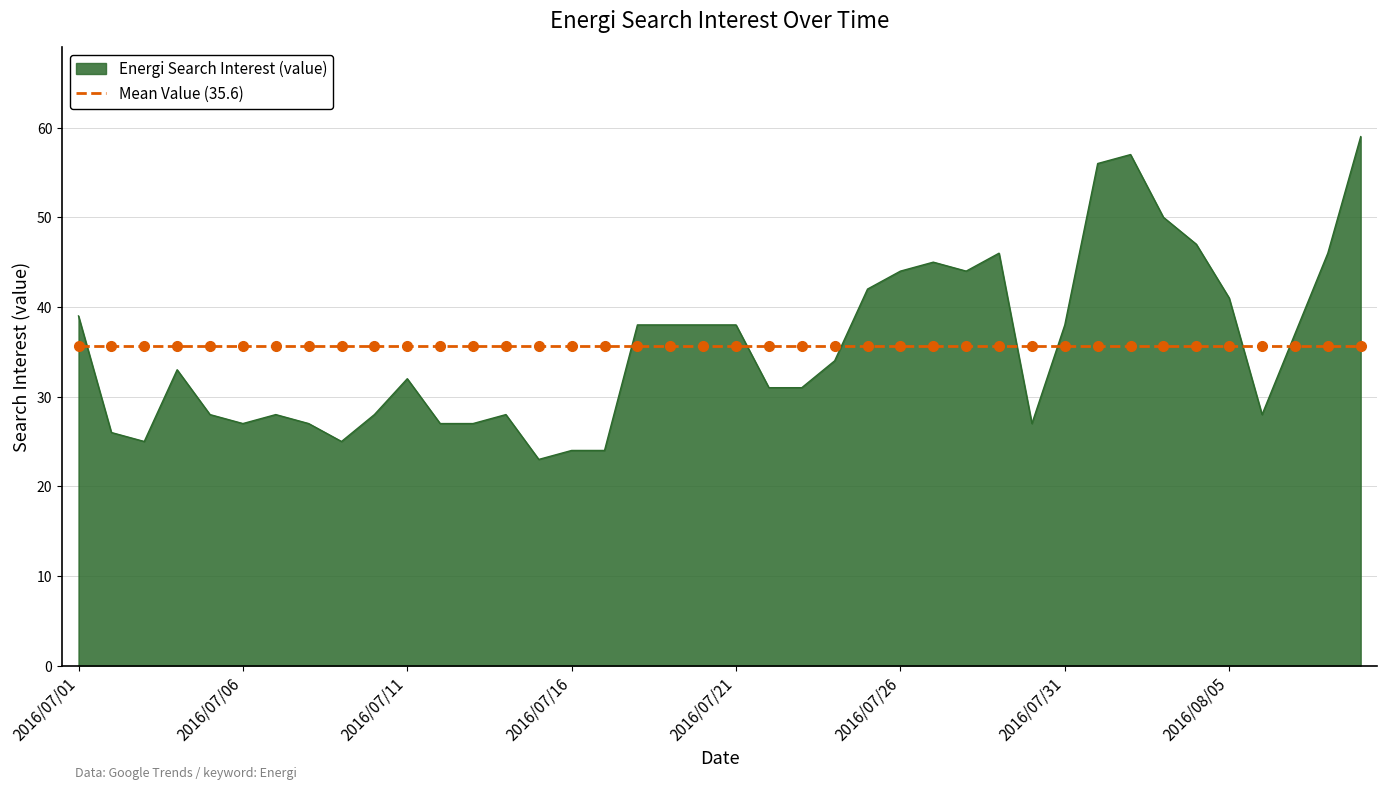

List the series in order of their peak value, highest first.

Energi Search Interest (value), Mean Value (35.6)